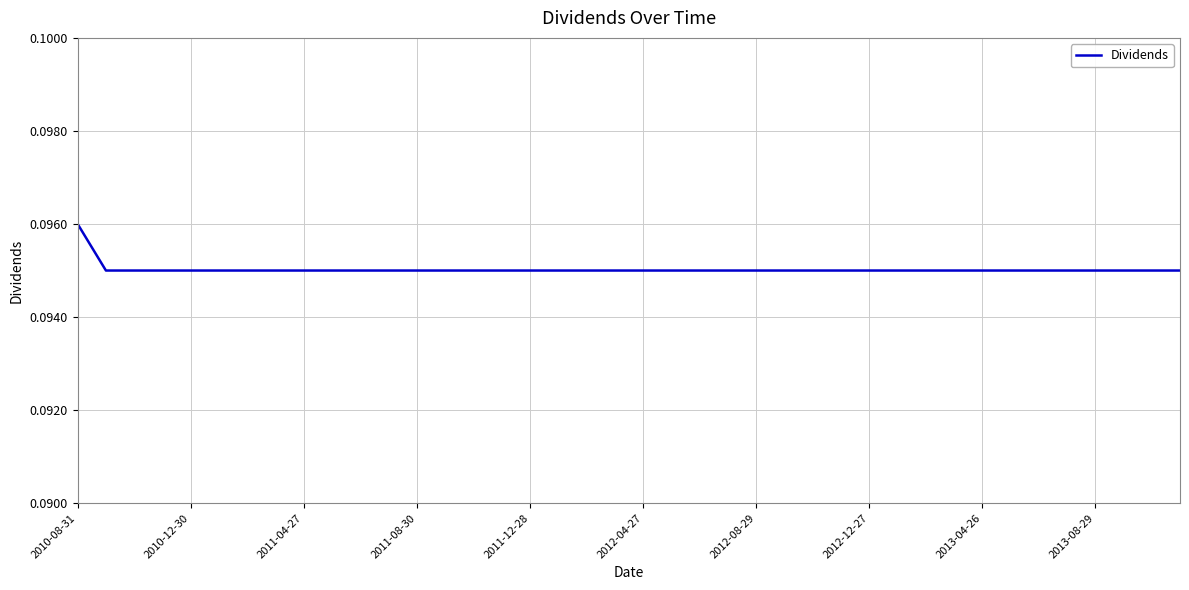

Between 2012-12-27 and 2010-08-31, which is larger?

2010-08-31